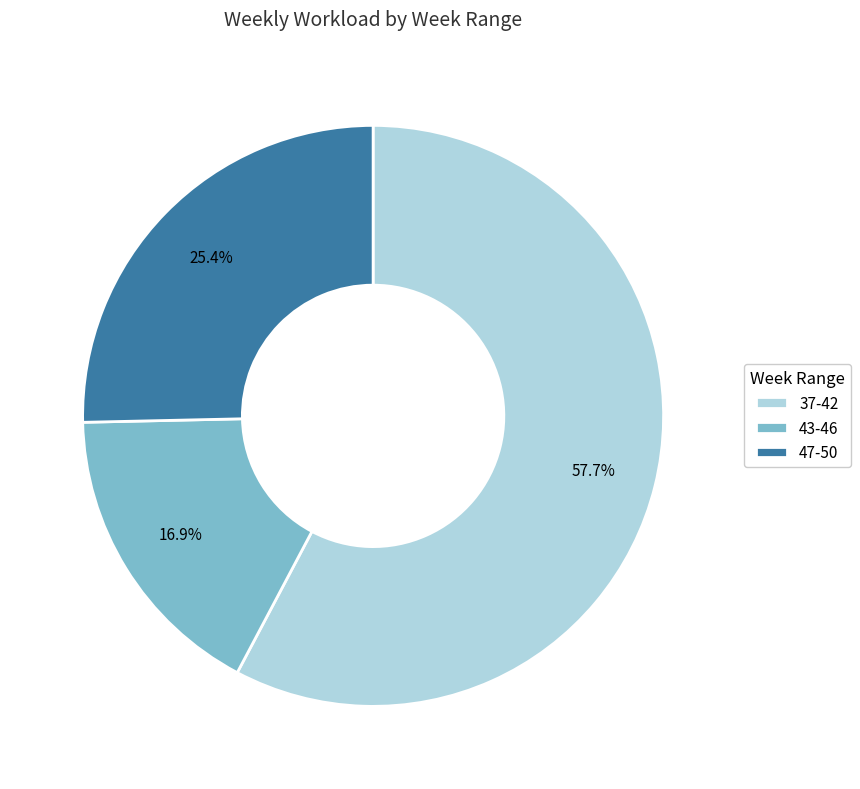

To the nearest percent, what portion does 43-46 represent?

17%